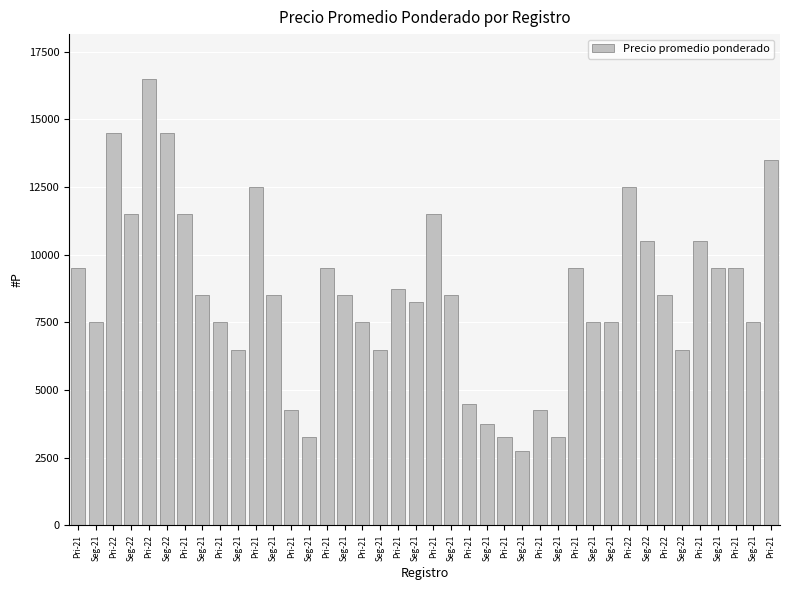

How many values are below 8500?

18